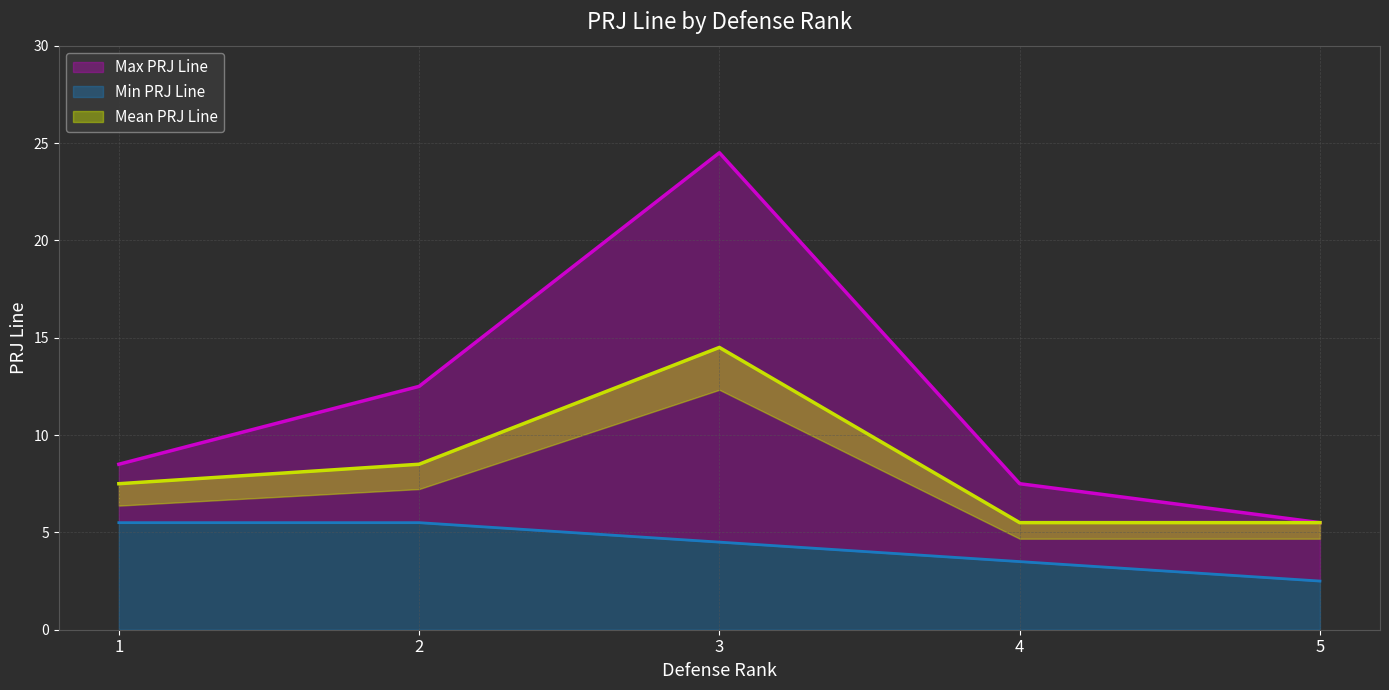

Which series has the largest range (max minus min)?

Max PRJ Line